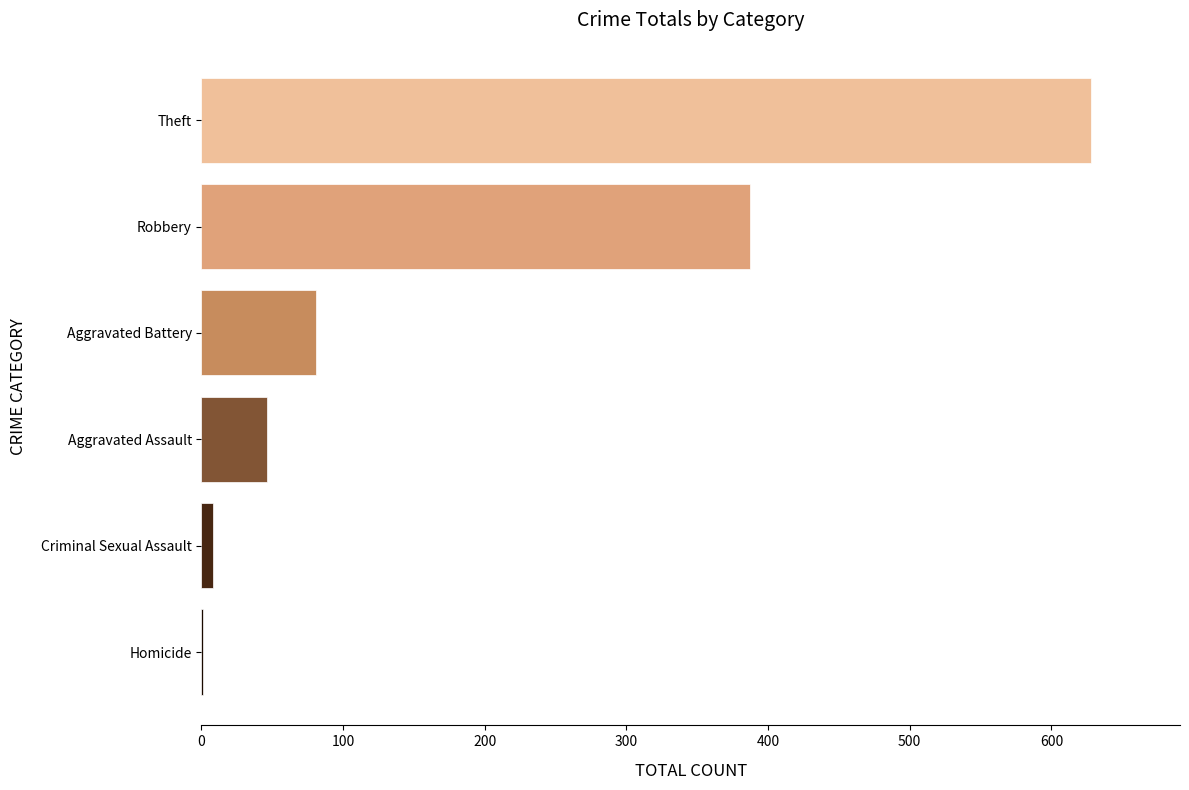

Approximately how many times larger is the value at Theft compared to Aggravated Assault?

13.7